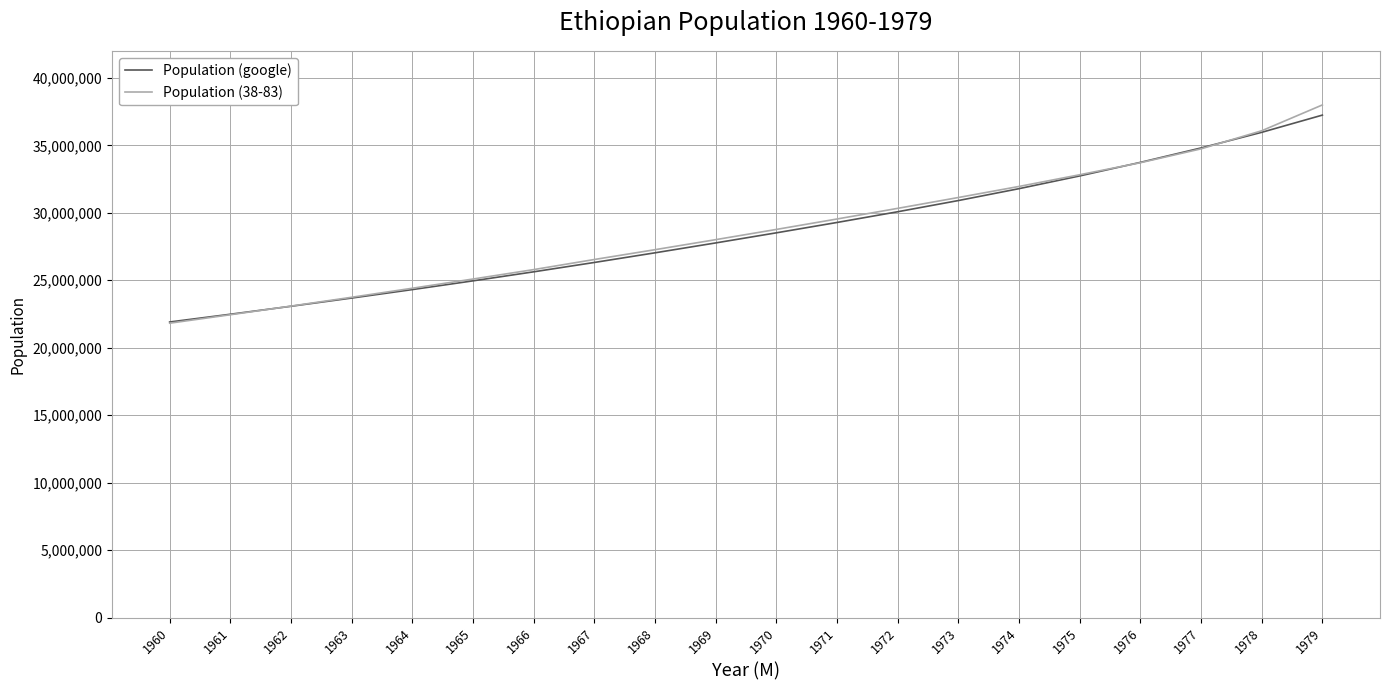

At which category is the sum across all series the highest?

1979